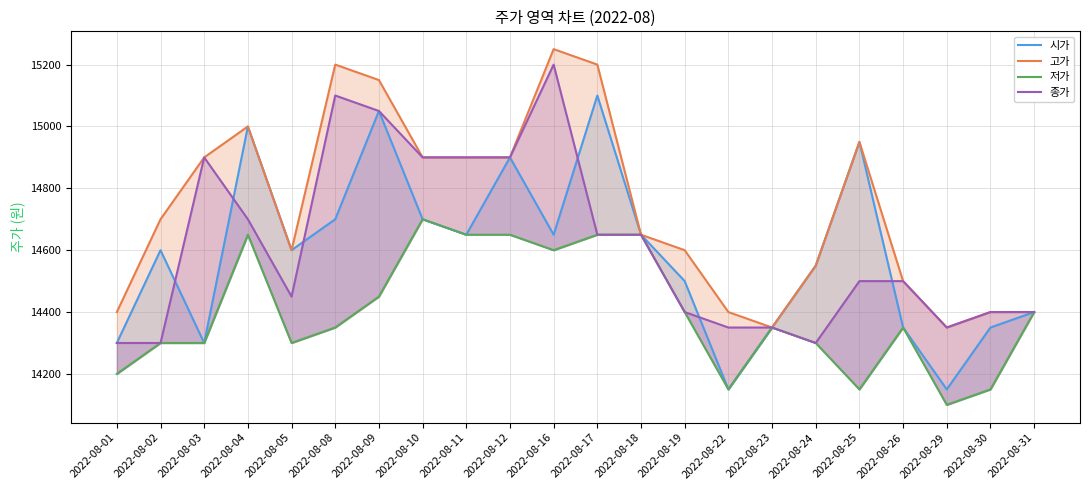

Which series has the largest total across all categories?

고가